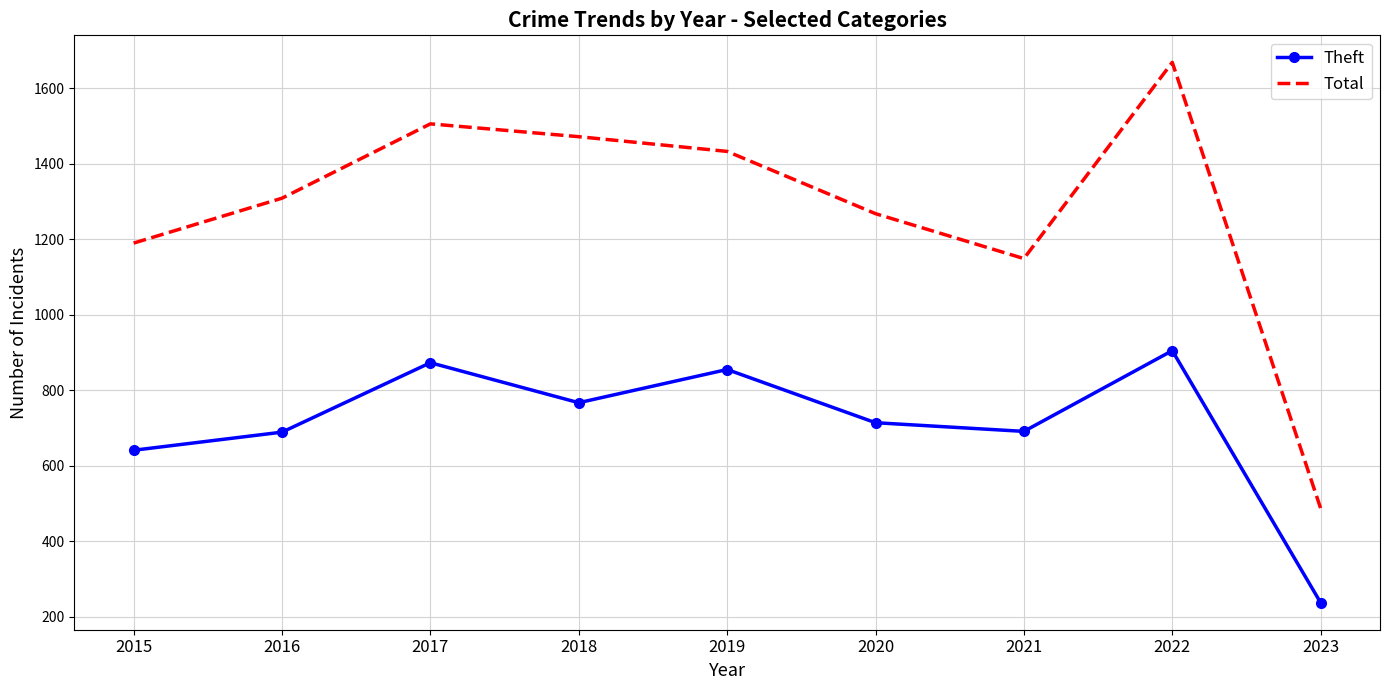

What is the difference between the highest and lowest values at 2019?

578